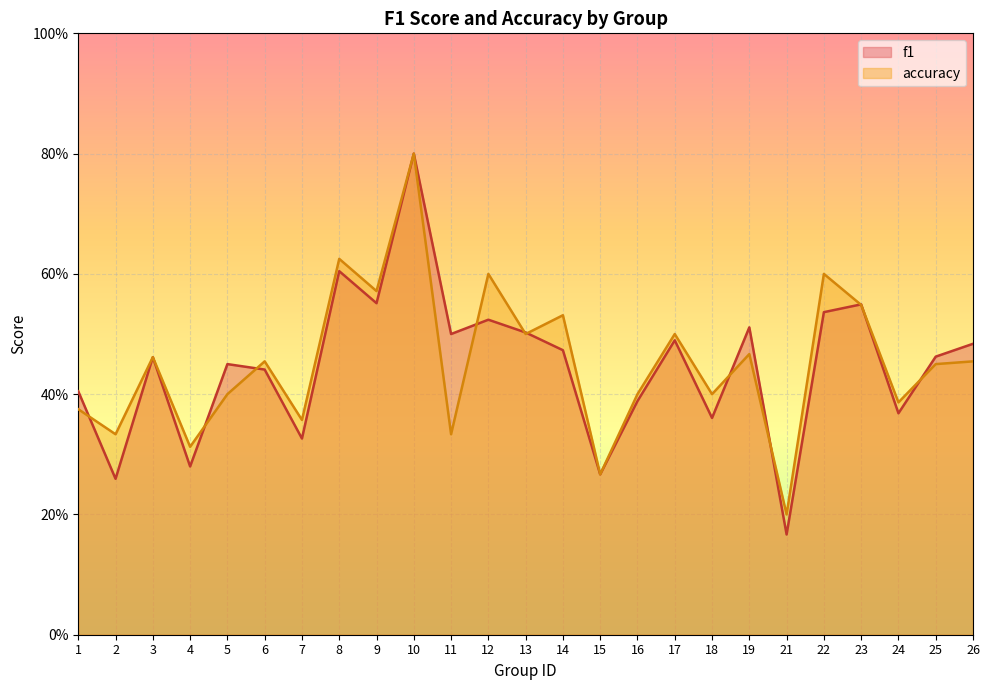

At which category does the chart reach its minimum across all series?

21